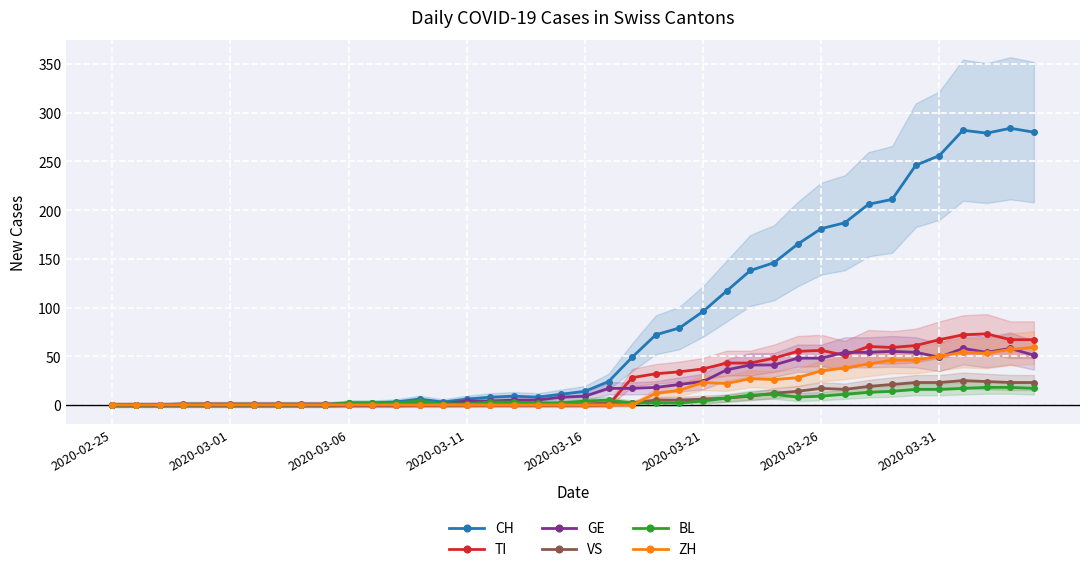

True or false: VS and GE cross at least once.

False